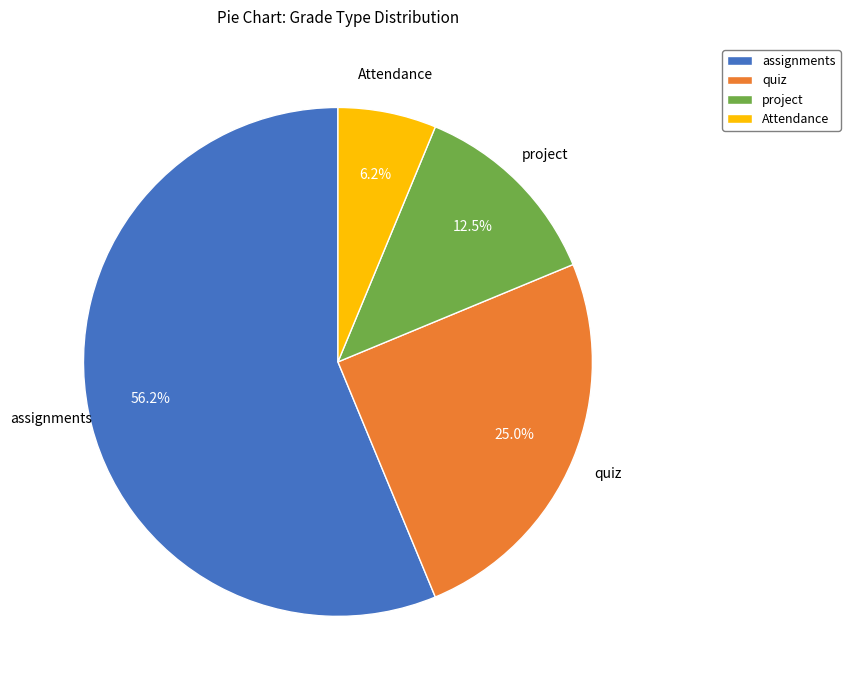

To the nearest percent, what is the combined percentage of quiz and assignments?

81%